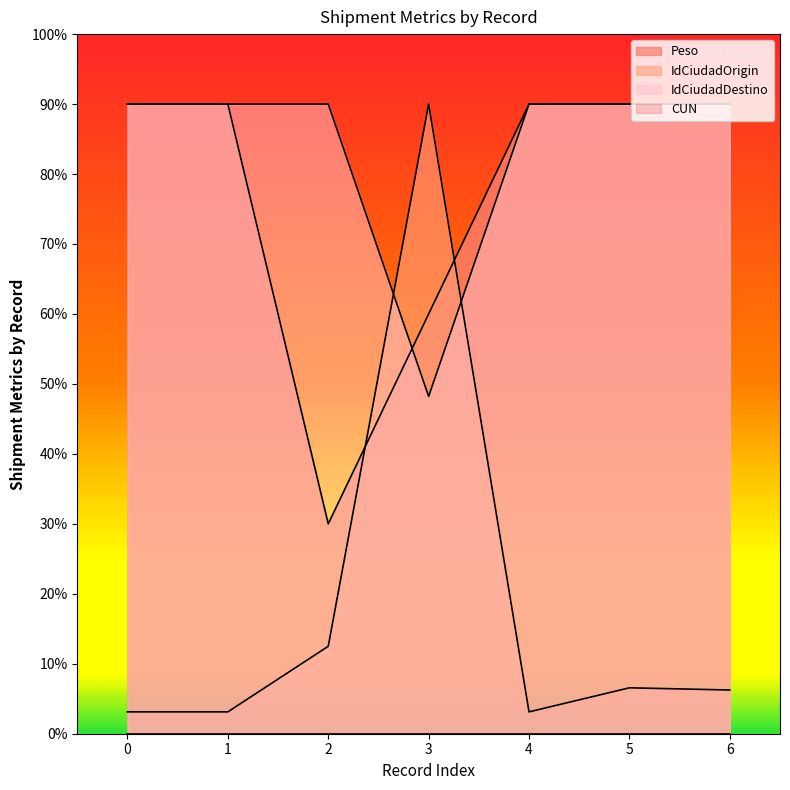

The IdCiudadOrigin series shows 270.0 at 3. True or false?

True